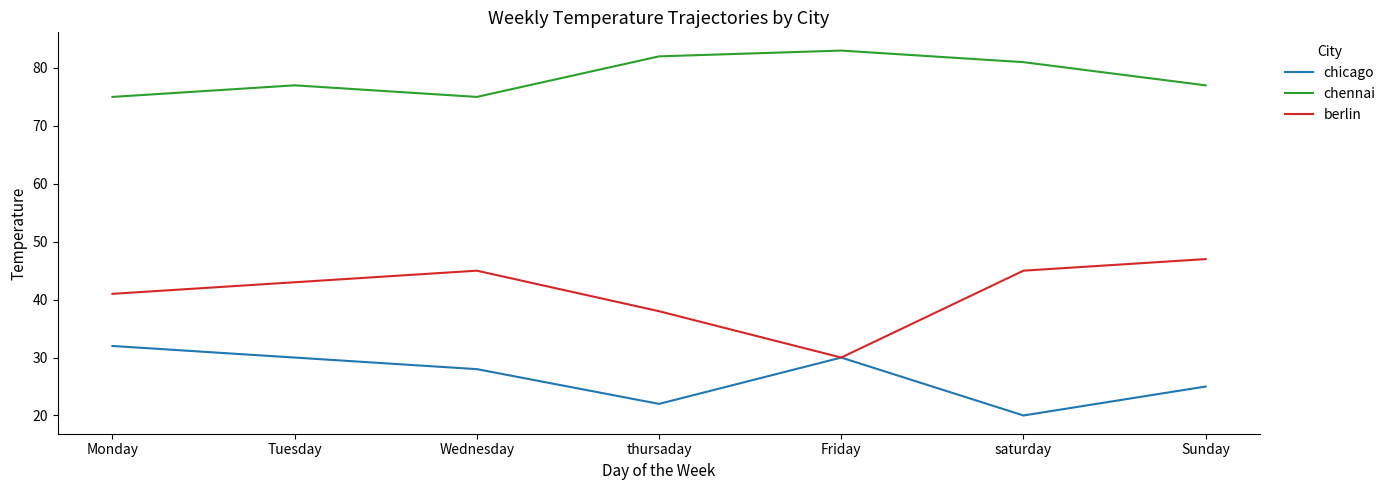

Reading left to right, what are all the values shown in this chart?

chicago: 32	30	28	22	30	20	25
chennai: 75	77	75	82	83	81	77
berlin: 41	43	45	38	30	45	47